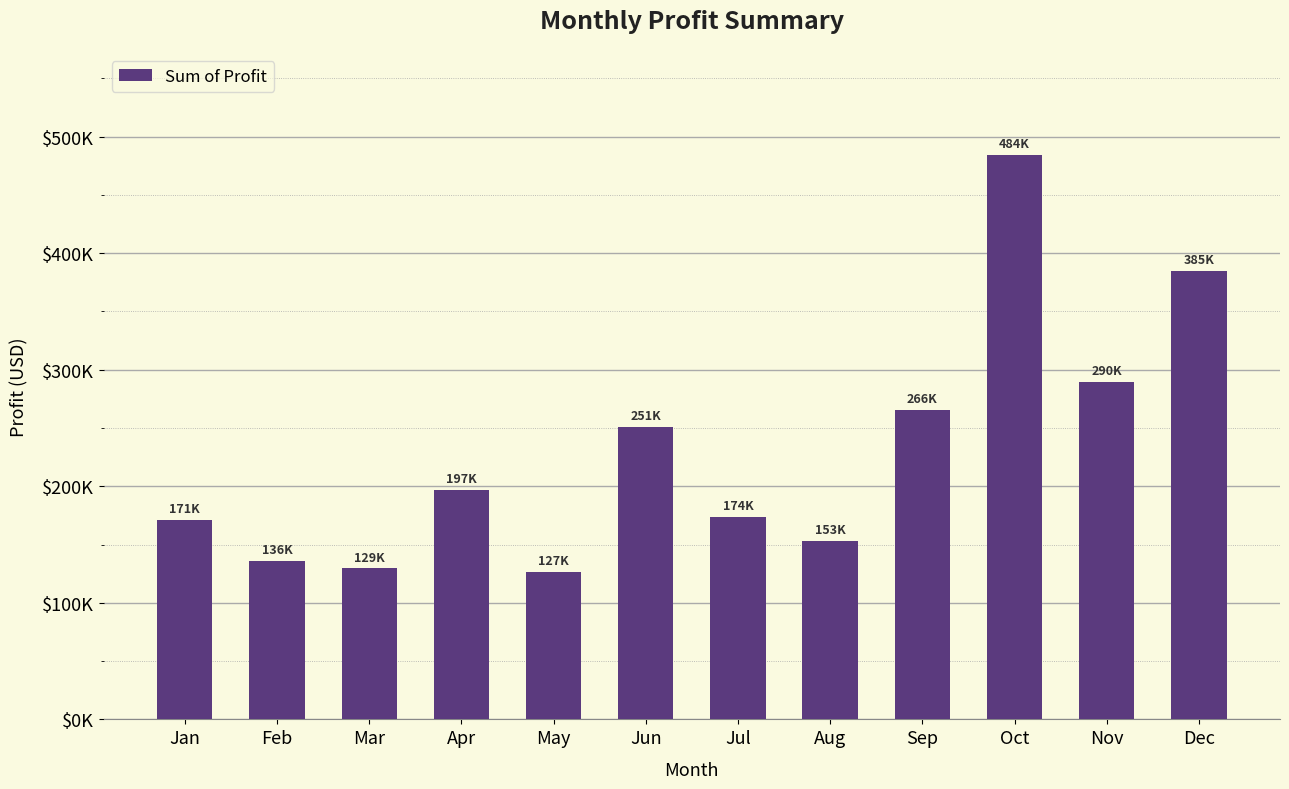

Are the bars horizontal?

No